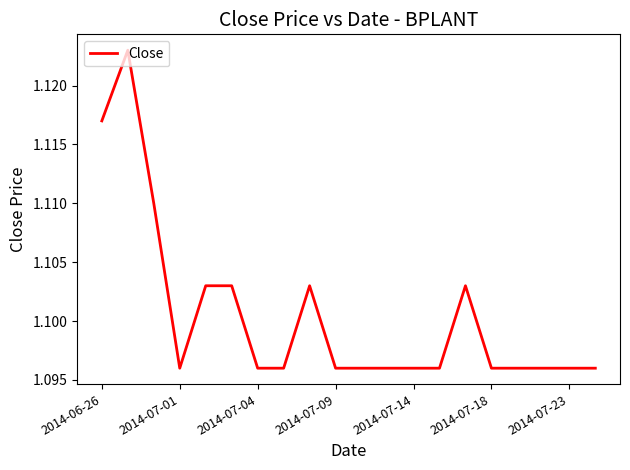

Does the chart display data point markers on the line(s)?

No